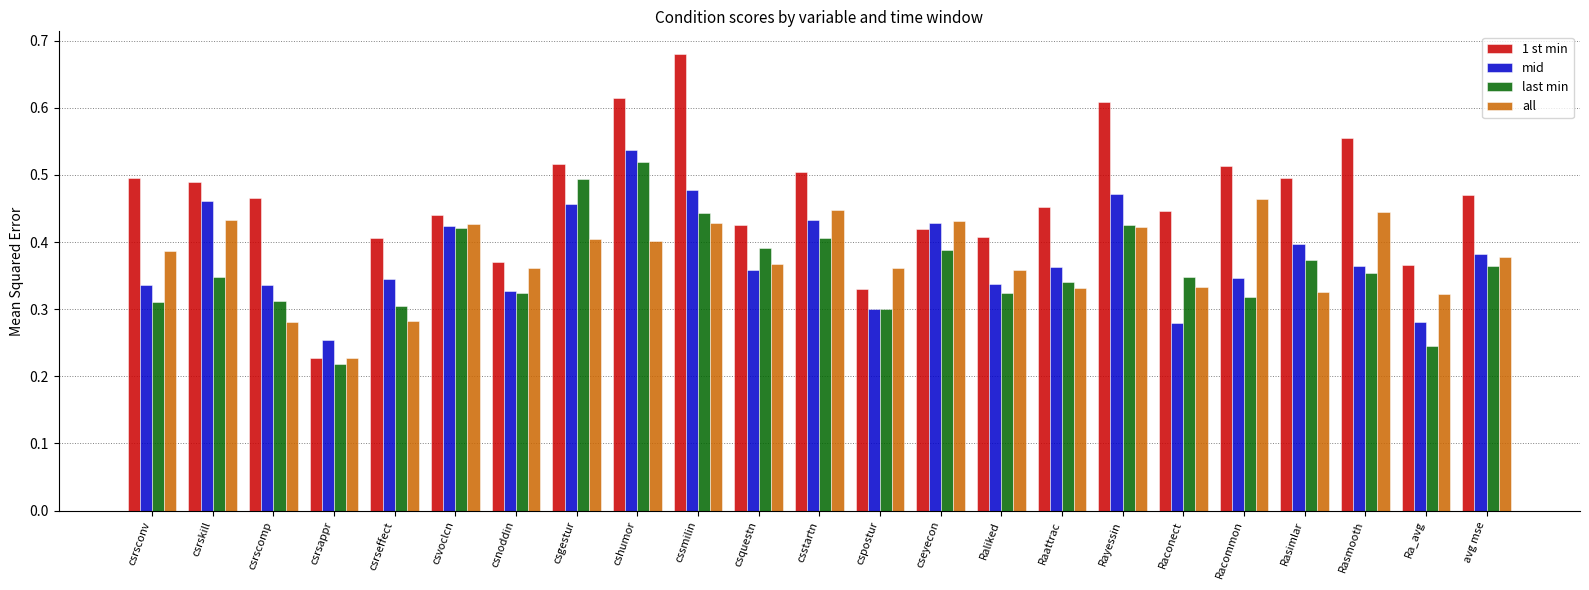

How many all values are between 0 and 1?

23